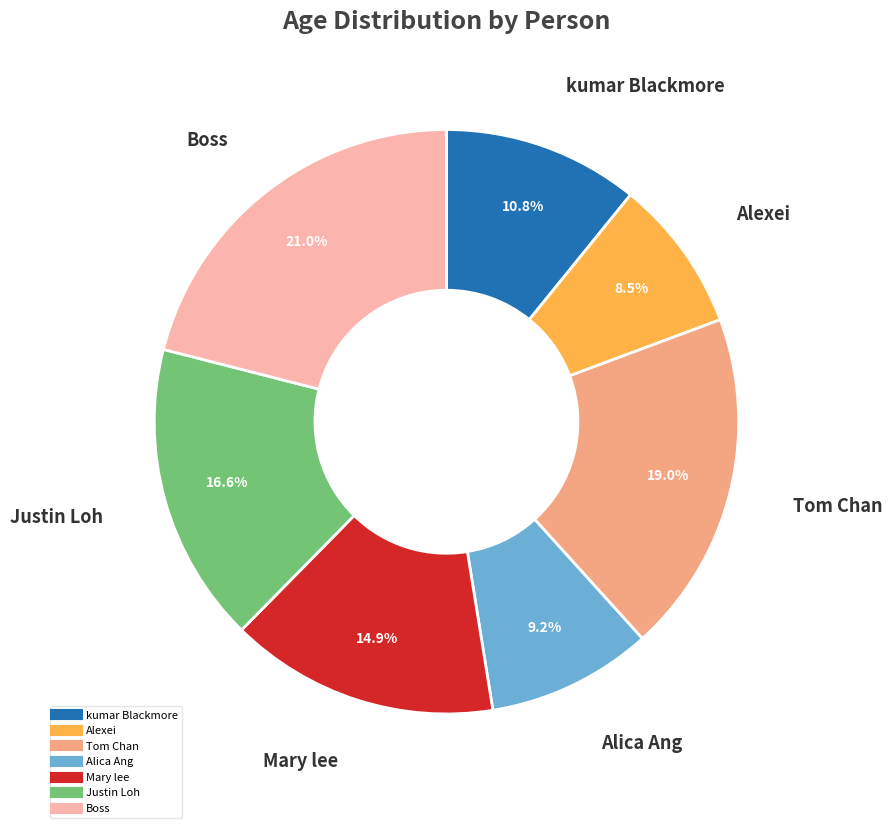

What is the smallest slice in the pie chart?

Alexei